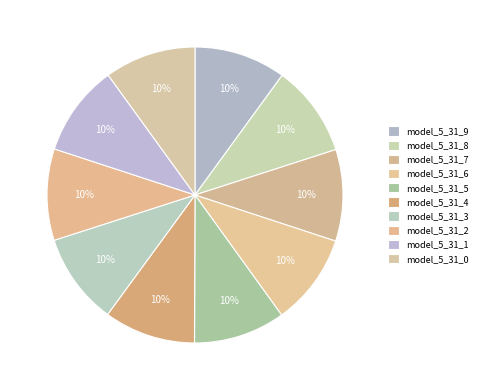

How many segments does this pie chart have?

10